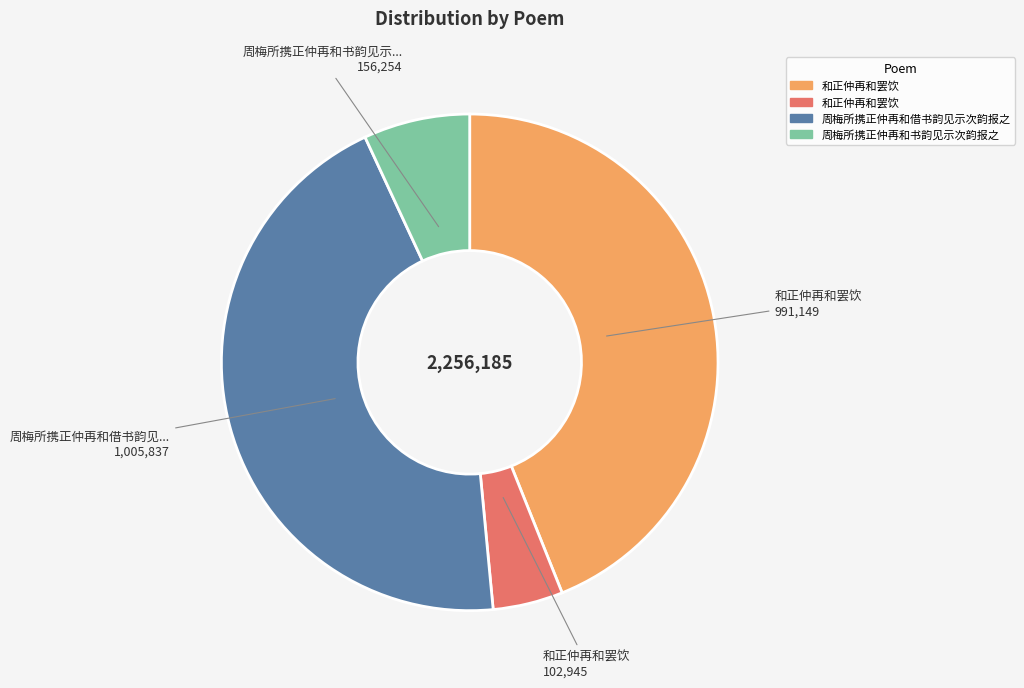

Does any single category account for the majority?

No